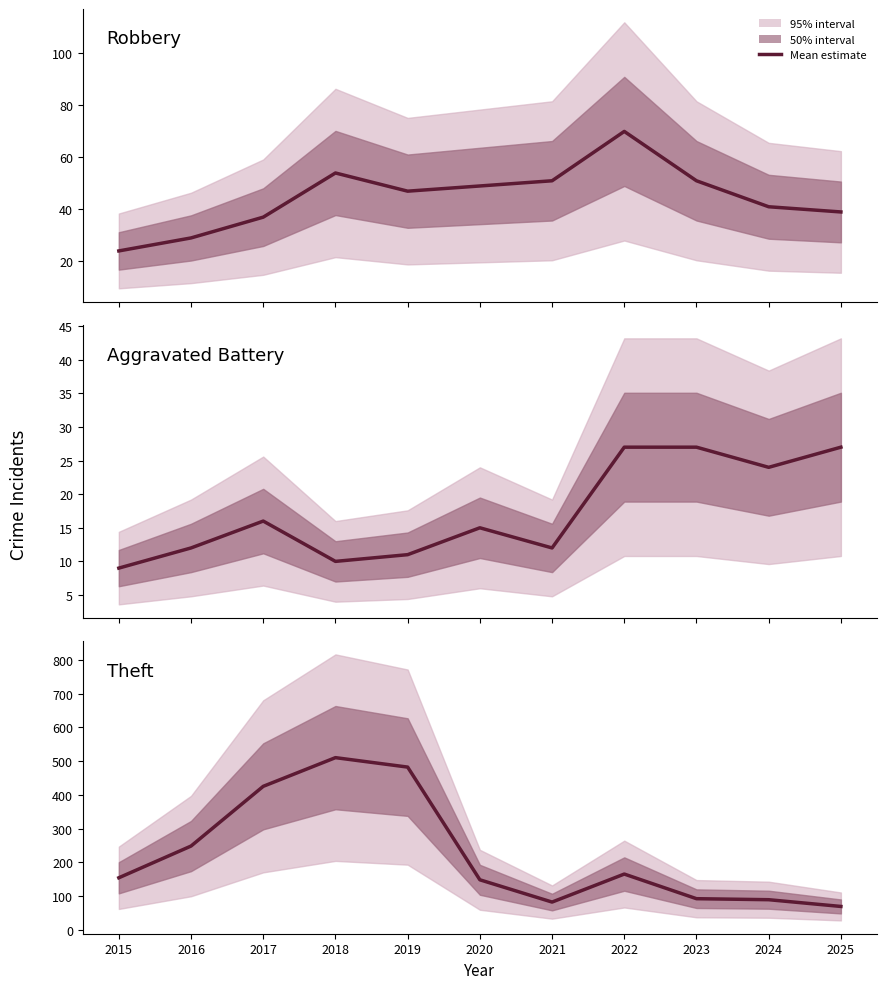

Reading left to right, list all the values displayed in this chart.

Robbery: 24	29	37	54	47	49	51	70	51	41	39
Aggravated Battery: 9	12	16	10	11	15	12	27	27	24	27
Theft: 154	248	425	510	482	148	82	165	92	89	69